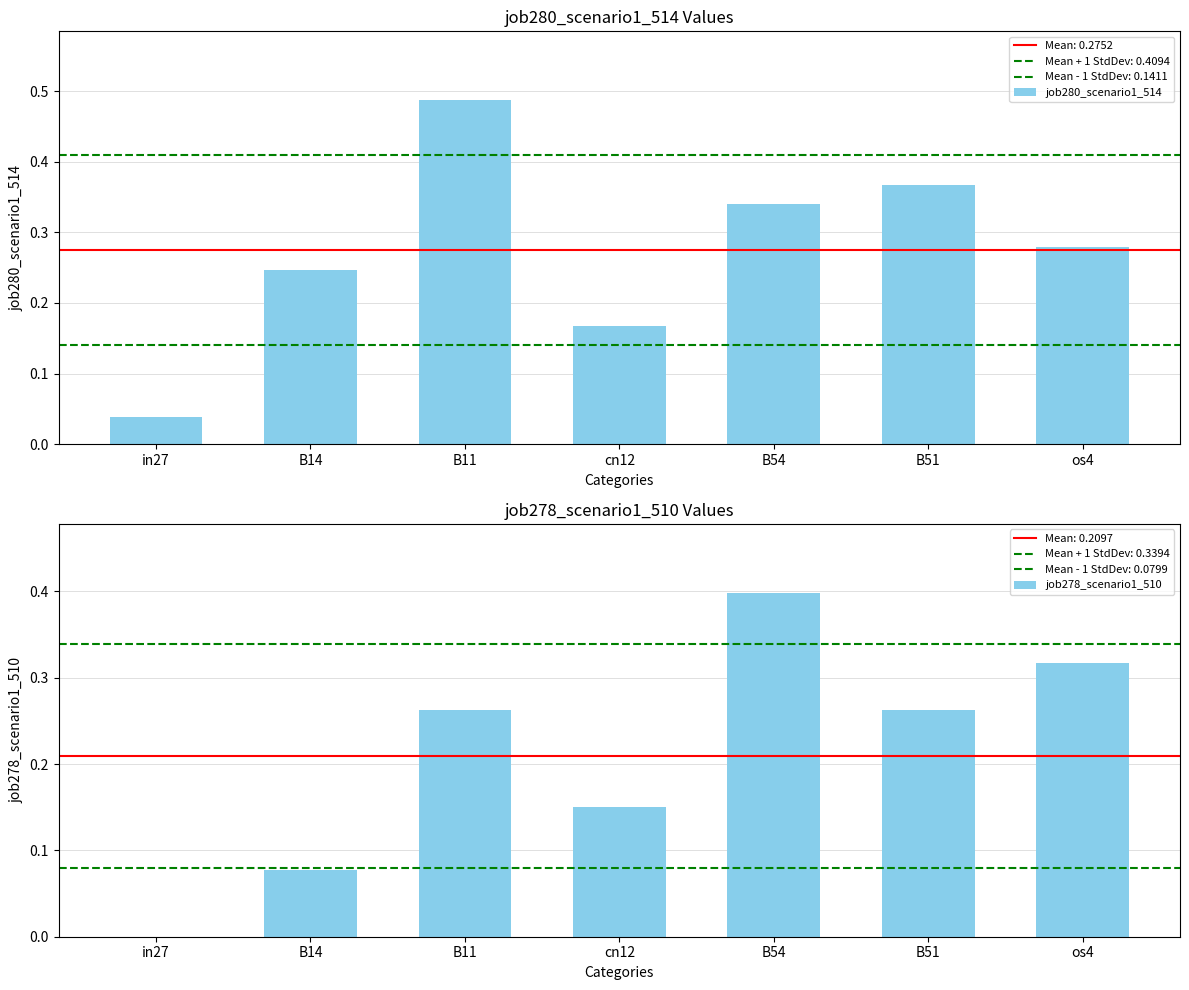

Which has a higher value, B54 or B51?

B51